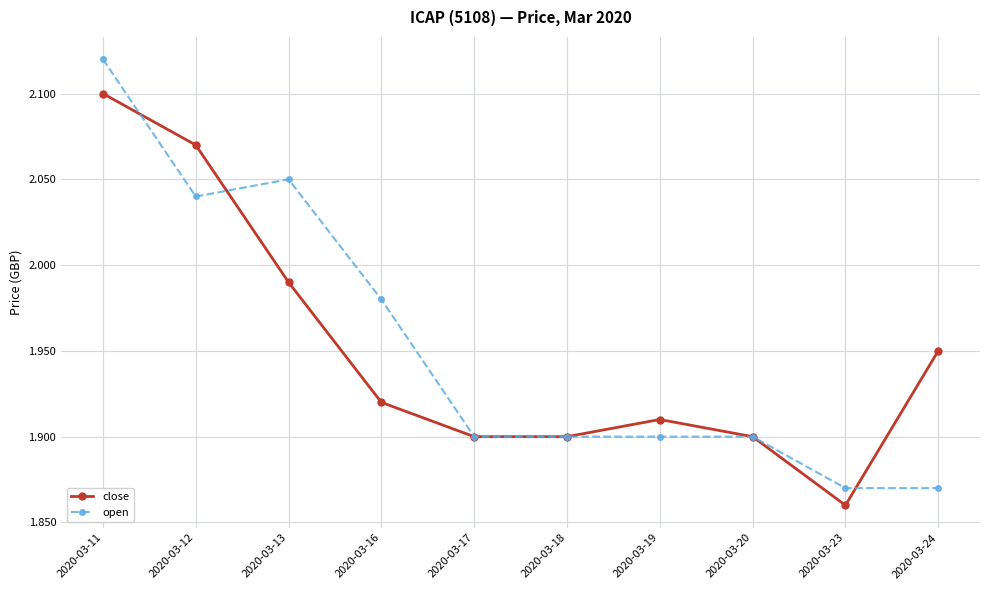

Which series has the largest range (max minus min)?

open